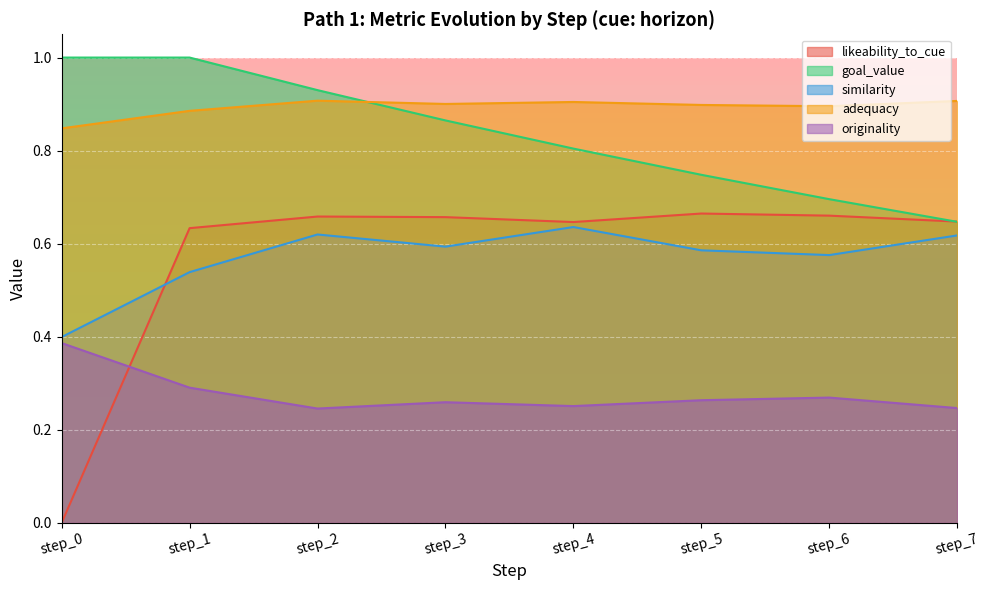

Reading right to left, what are all the values shown in this chart?

likeability_to_cue: step_7=0.6	step_6=0.7	step_5=0.7	step_4=0.6	step_3=0.7	step_2=0.7	step_1=0.6	step_0=0.0
goal_value: step_7=0.6	step_6=0.7	step_5=0.7	step_4=0.8	step_3=0.9	step_2=0.9	step_1=1.0	step_0=1.0
similarity: step_7=0.6	step_6=0.6	step_5=0.6	step_4=0.6	step_3=0.6	step_2=0.6	step_1=0.5	step_0=0.4
adequacy: step_7=0.9	step_6=0.9	step_5=0.9	step_4=0.9	step_3=0.9	step_2=0.9	step_1=0.9	step_0=0.8
originality: step_7=0.2	step_6=0.3	step_5=0.3	step_4=0.3	step_3=0.3	step_2=0.2	step_1=0.3	step_0=0.4